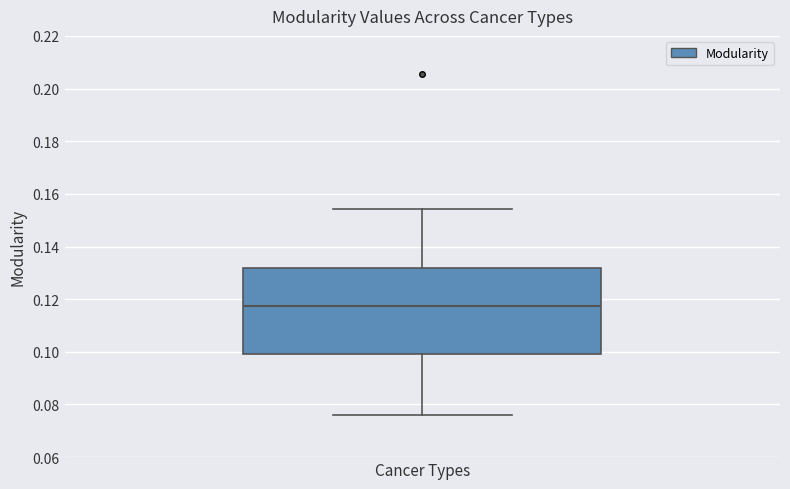

Where is the upper edge of the box for Cancer Types on the y-axis? The values are not printed on the chart, so give them approximately, as read against the axis.

0.132